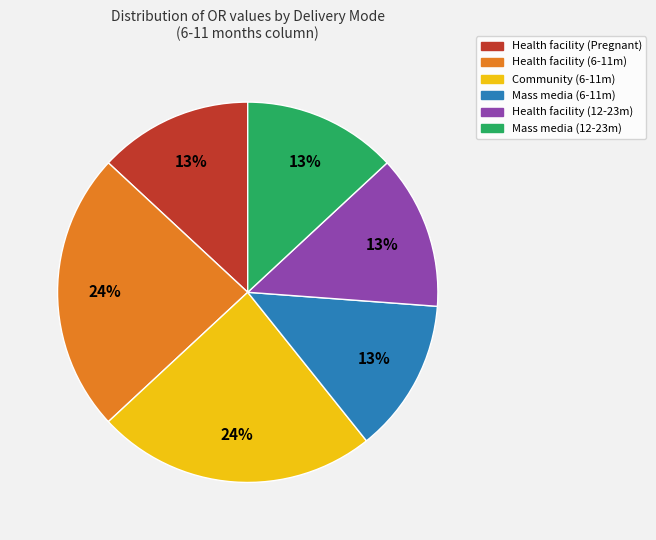

To the nearest percent, what is the average slice percentage?

17%